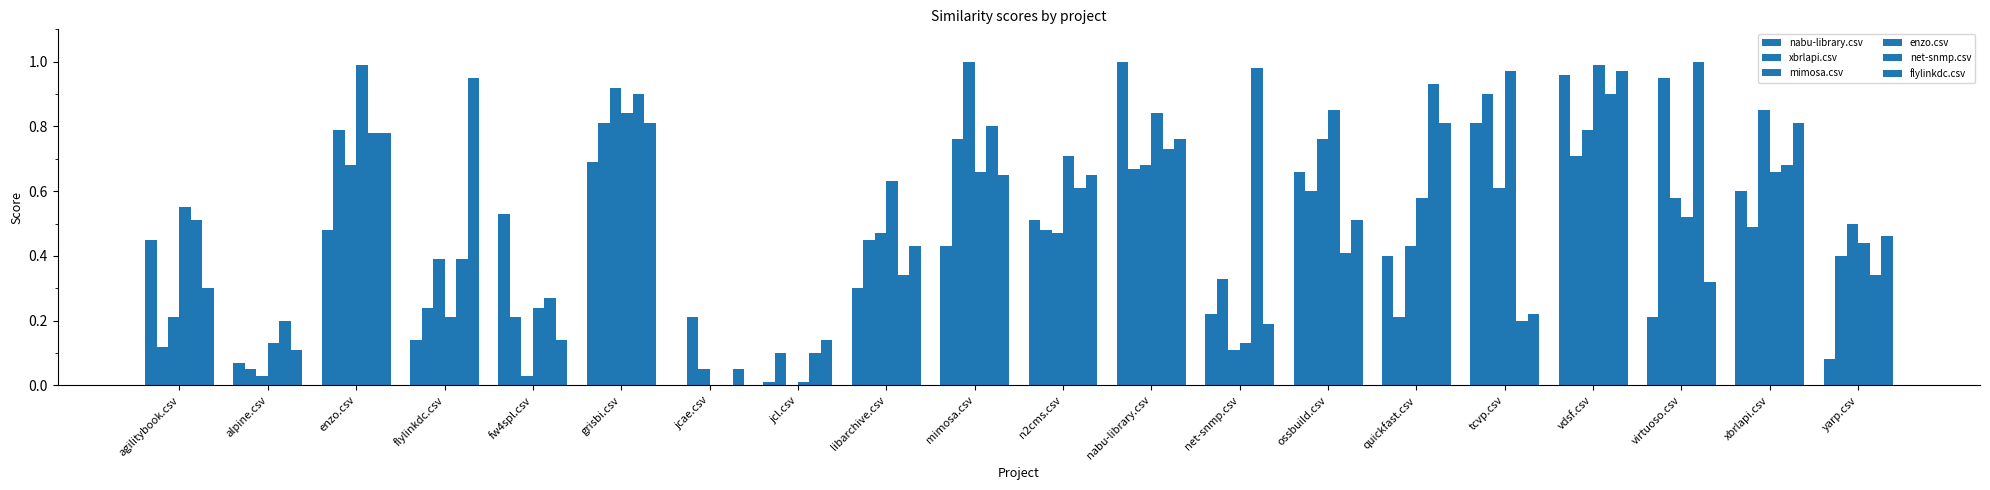

Which series has the largest total across all categories?

net-snmp.csv